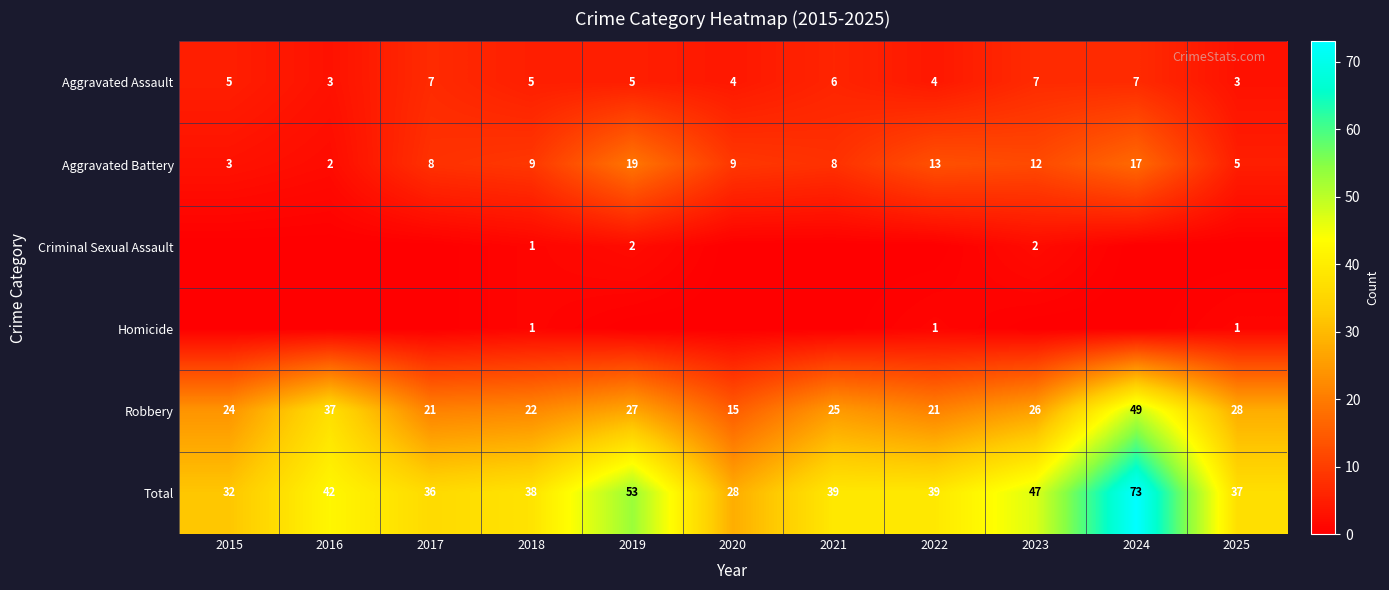

What is the total value across all series at 2016?

84